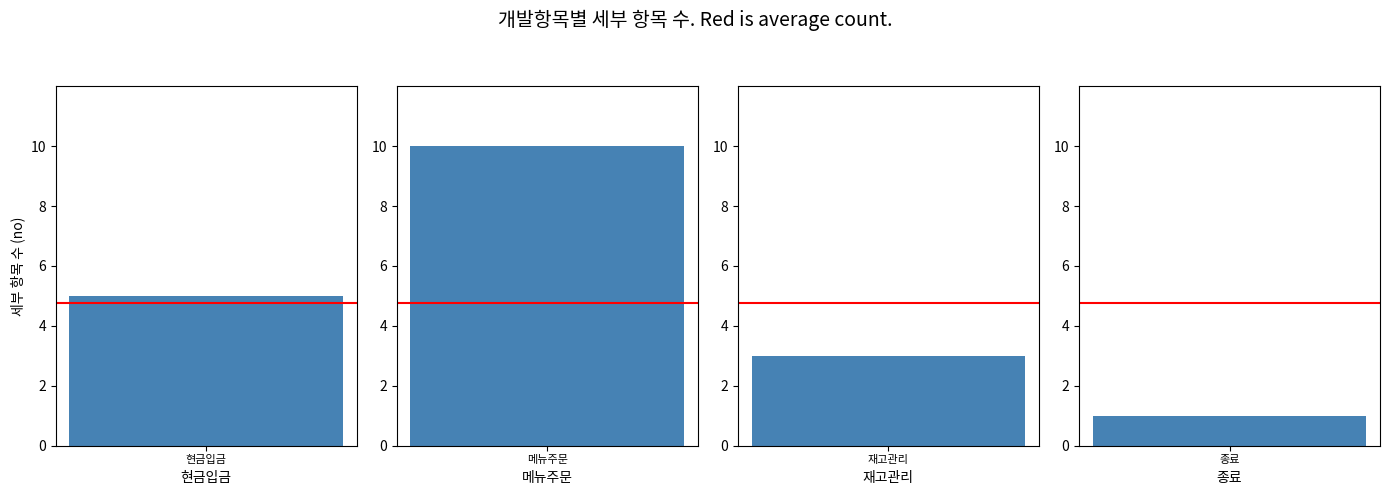

Count the values in the range 3 to 10.

3